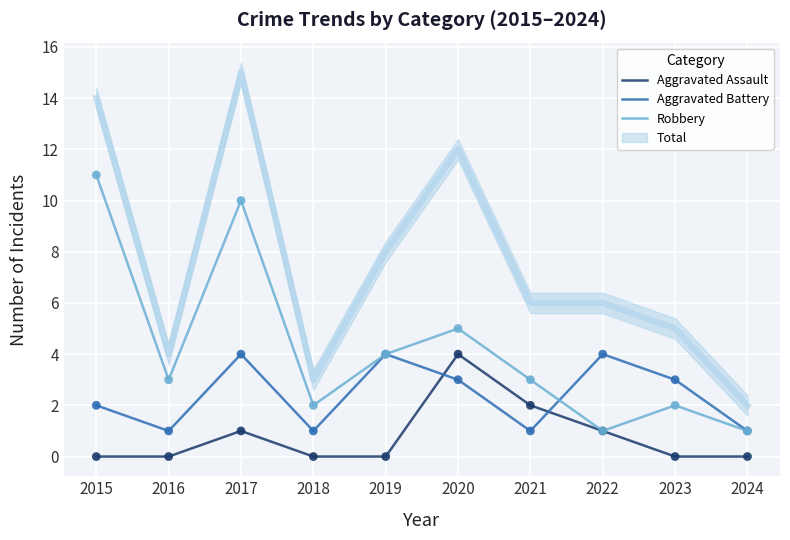

Is the value of Aggravated Battery at 2016 greater than the value of Aggravated Assault at 2019?

Yes